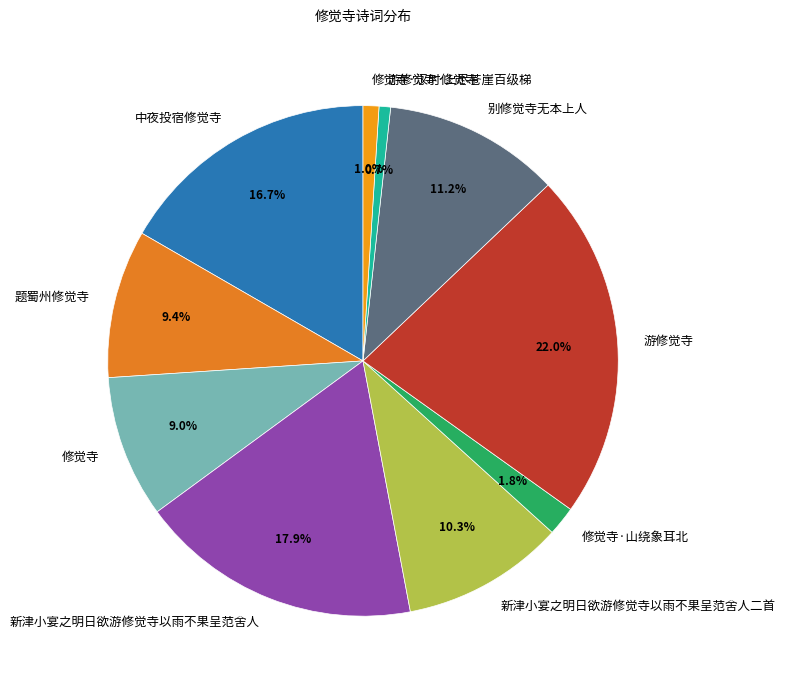

What is the ratio of the value at 题蜀州修觉寺 to the value at 新津小宴之明日欲游修觉寺以雨不果呈范舍人二首?

0.9